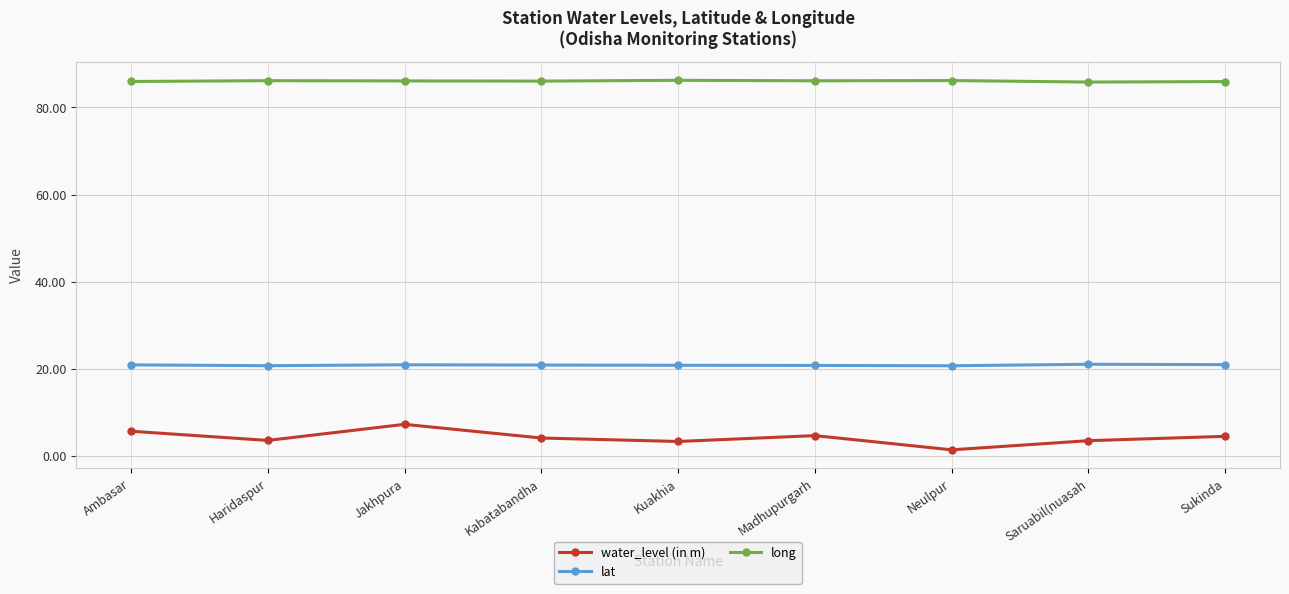

What position from the right is Kabatabandha?

6